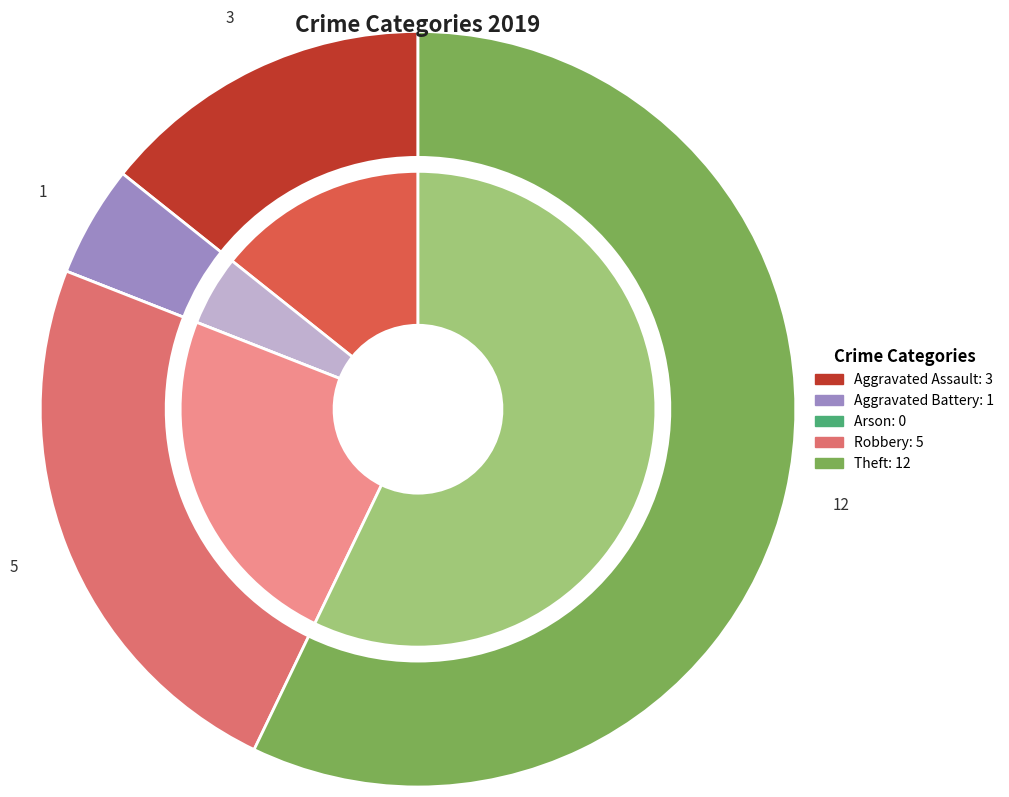

Is there any slice that represents more than half of the pie?

Yes